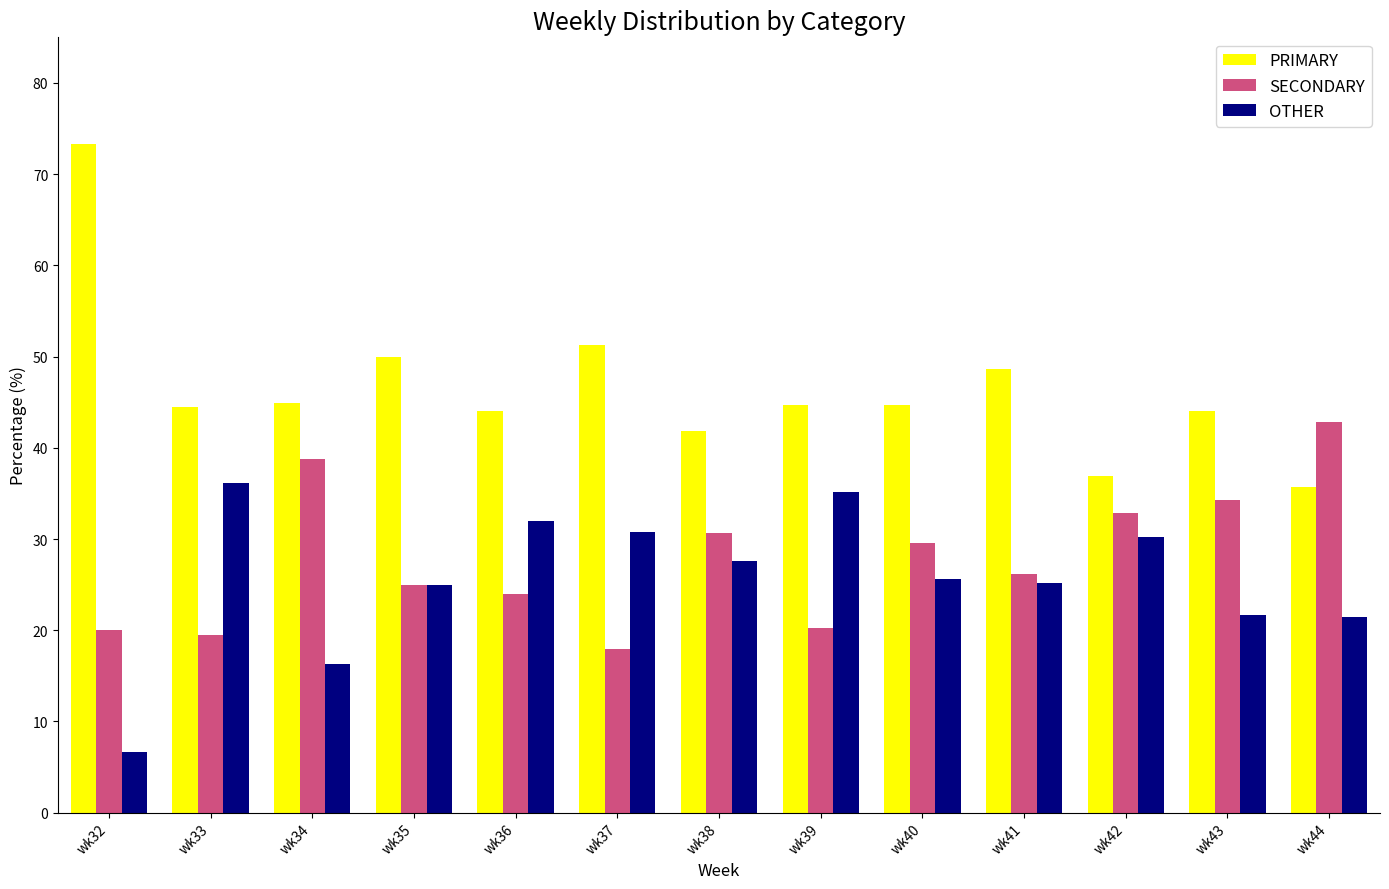

What is the average value of the PRIMARY series?

46.5